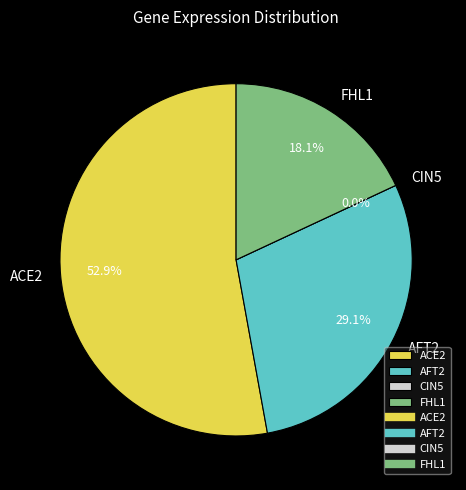

To the nearest percent, what is the difference between the AFT2 and FHL1 slice percentages?

11%